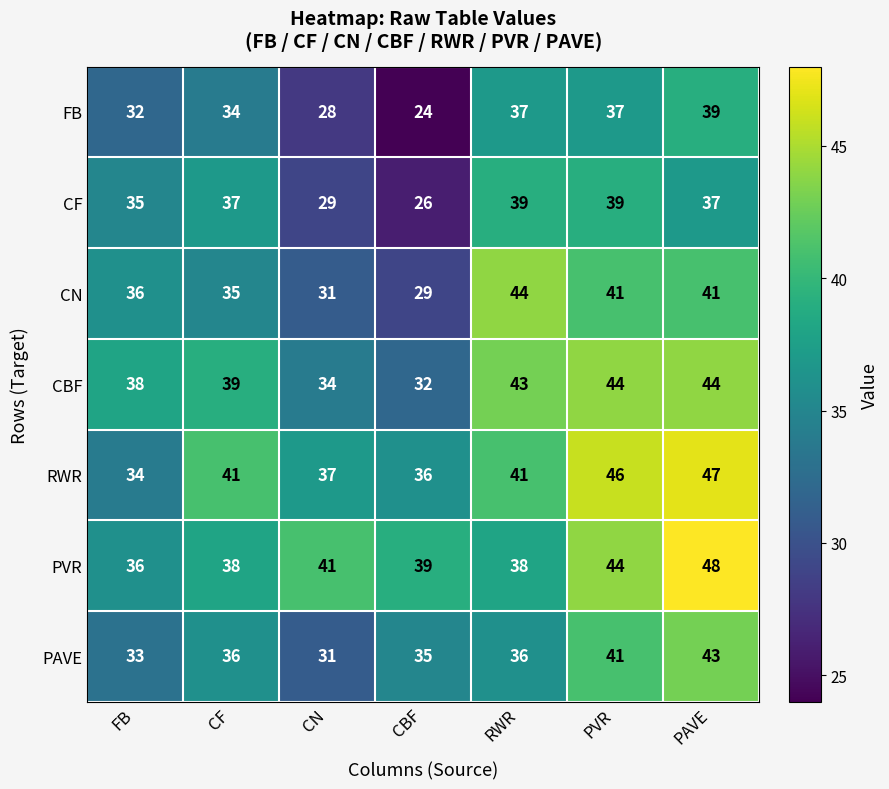

Is it true that CF equals 37 at PAVE?

True